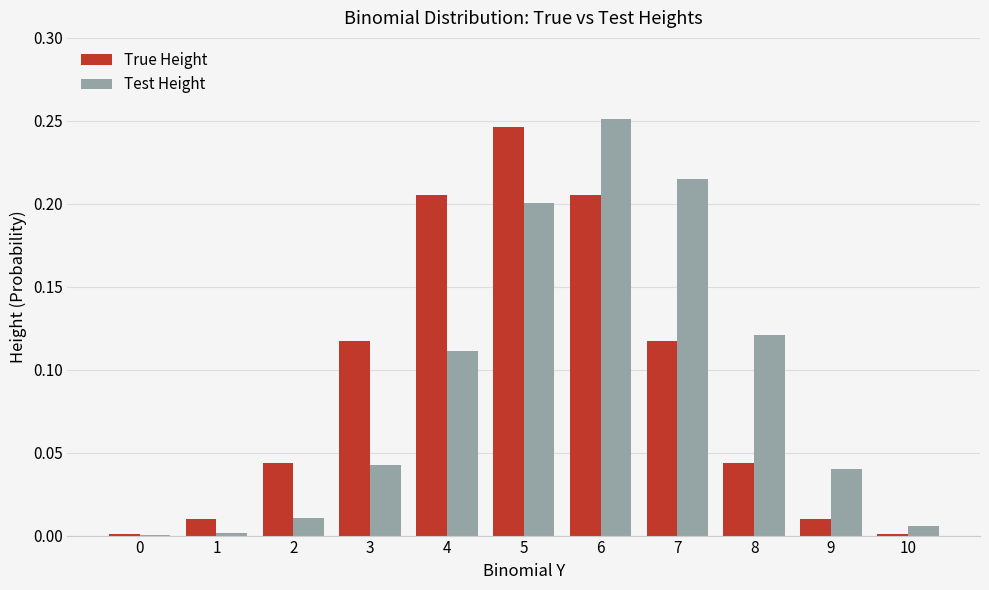

The value of True Height at 0 is 0.0. True or false?

True